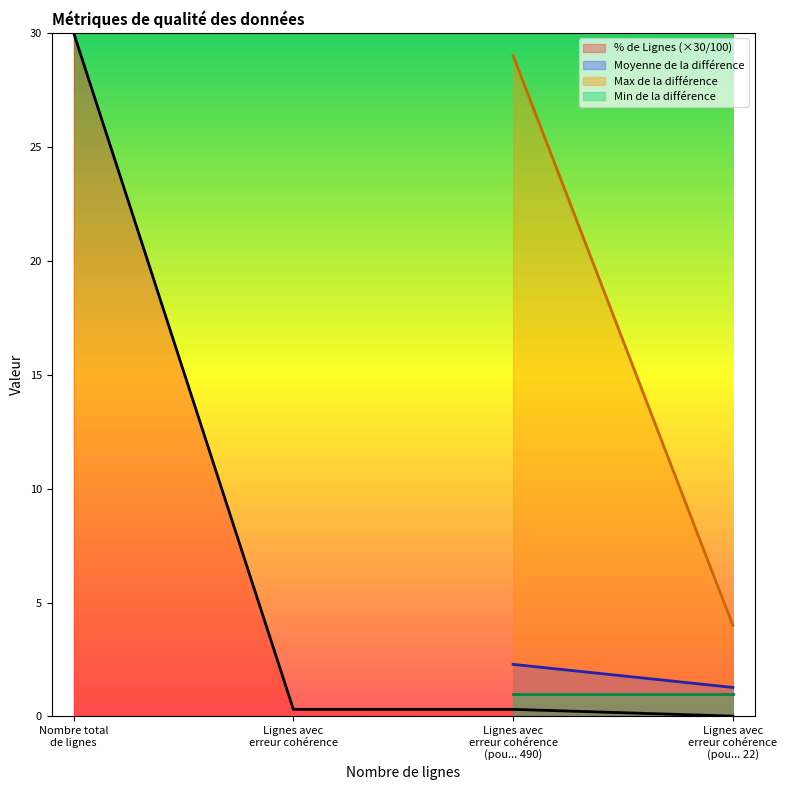

What is the difference between the values at Lignes avec erreur cohérence (pou... 22) and Lignes avec erreur cohérence (pou... 490)?

0.3